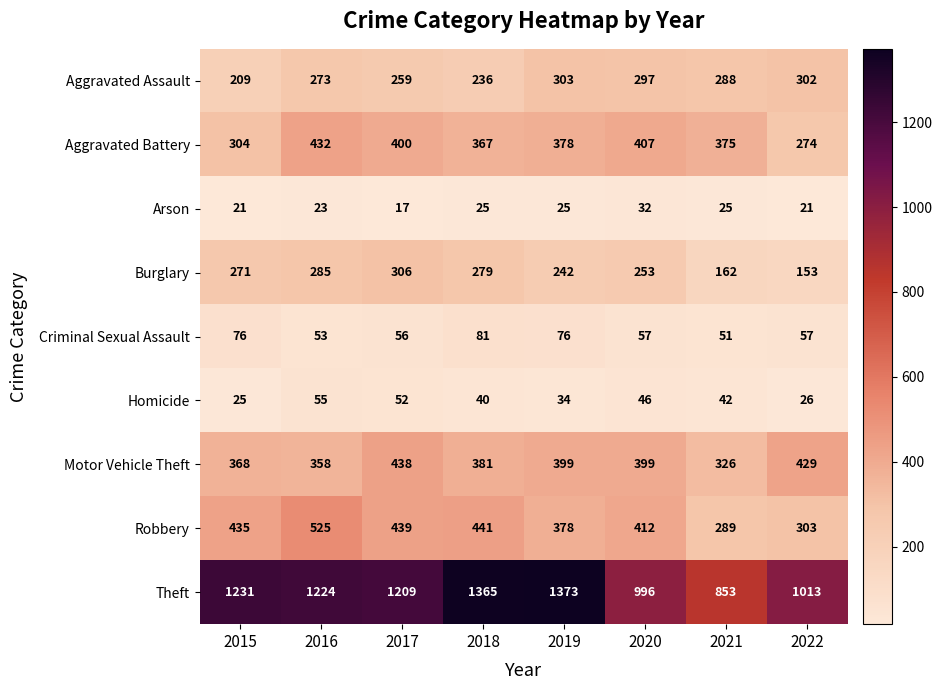

Between 2018 and 2019, which series saw the biggest shift?

Aggravated Assault